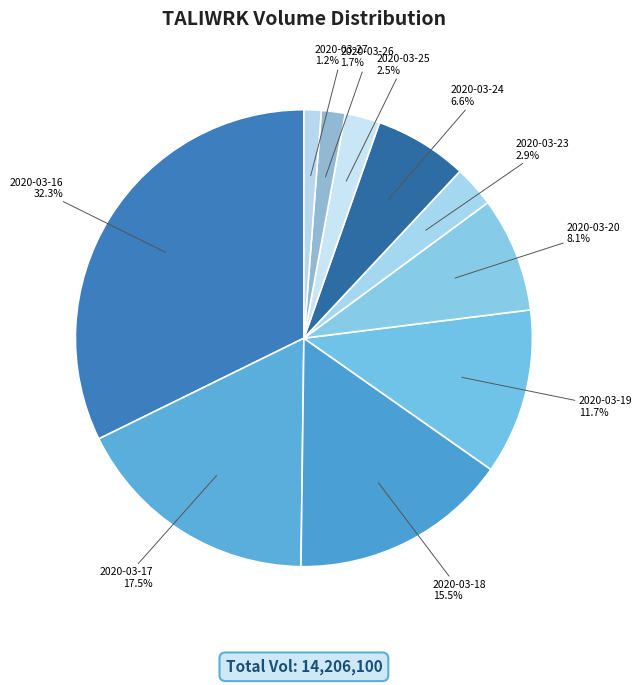

The 2020-03-20 slice represents 16% of the pie. True or false?

False